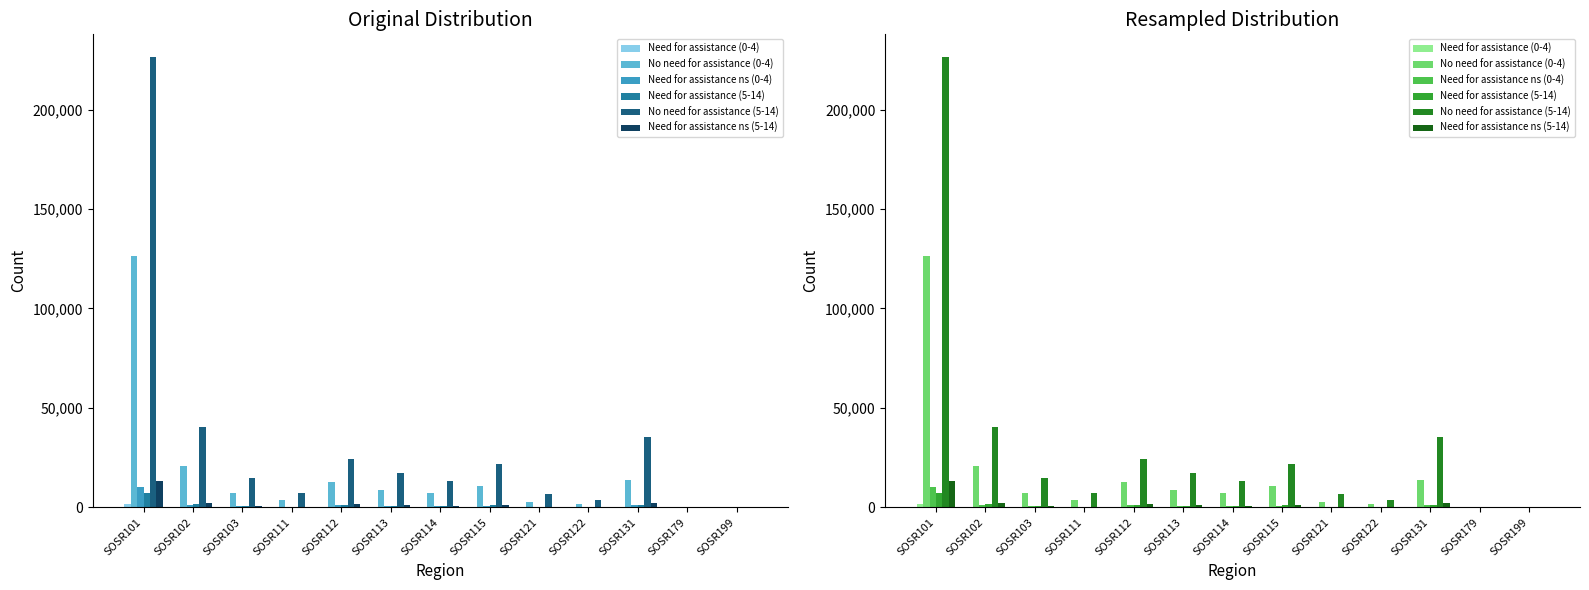

Which series has the widest spread of values?

No need for assistance (5-14)